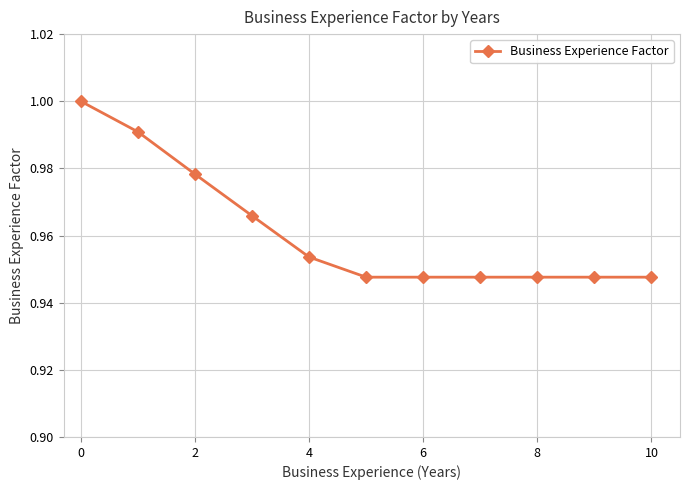

True or false: there are more than 2 points higher than both neighbors.

False